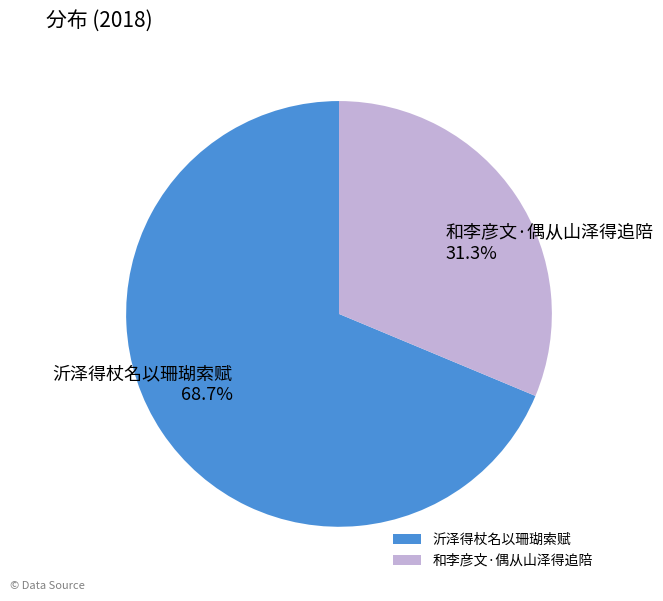

Count the number of slices in the pie.

2